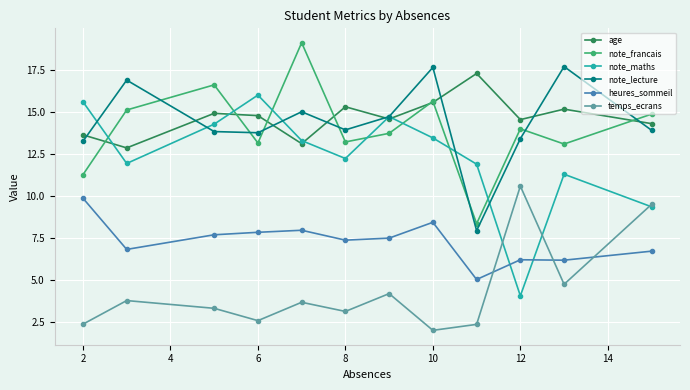

What is the average value of the temps_ecrans series?

4.4